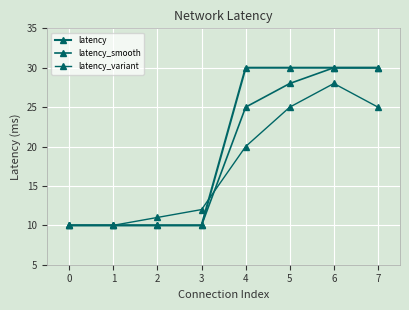

The value of latency_variant at 0 is 10. True or false?

True